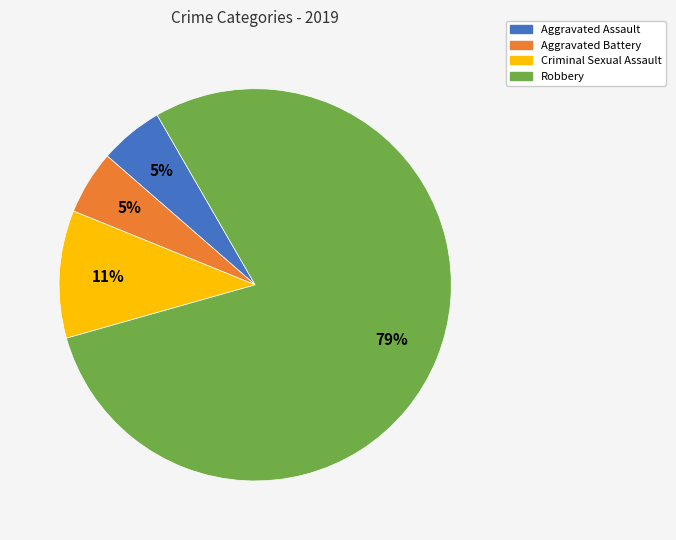

To the nearest percent, what is the average slice percentage?

25%